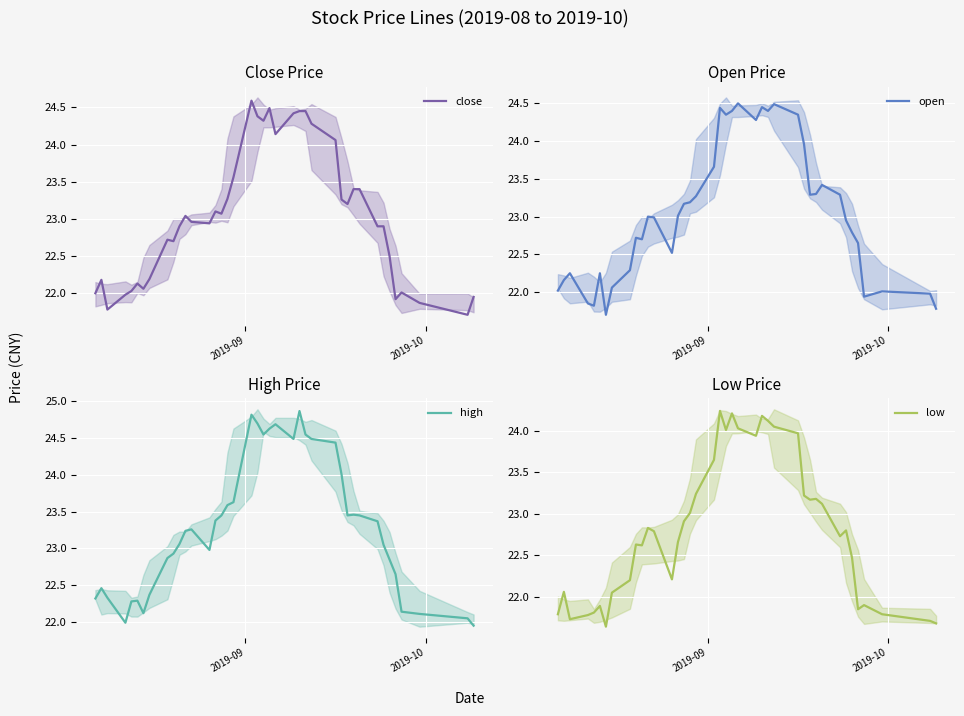

What is the minimum value for close?

21.7